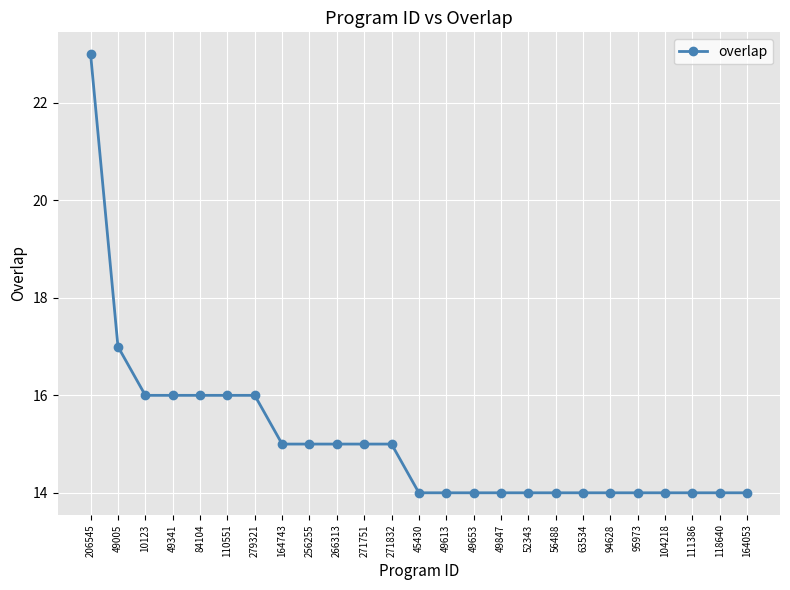

Does the chart display data point markers on the line(s)?

Yes